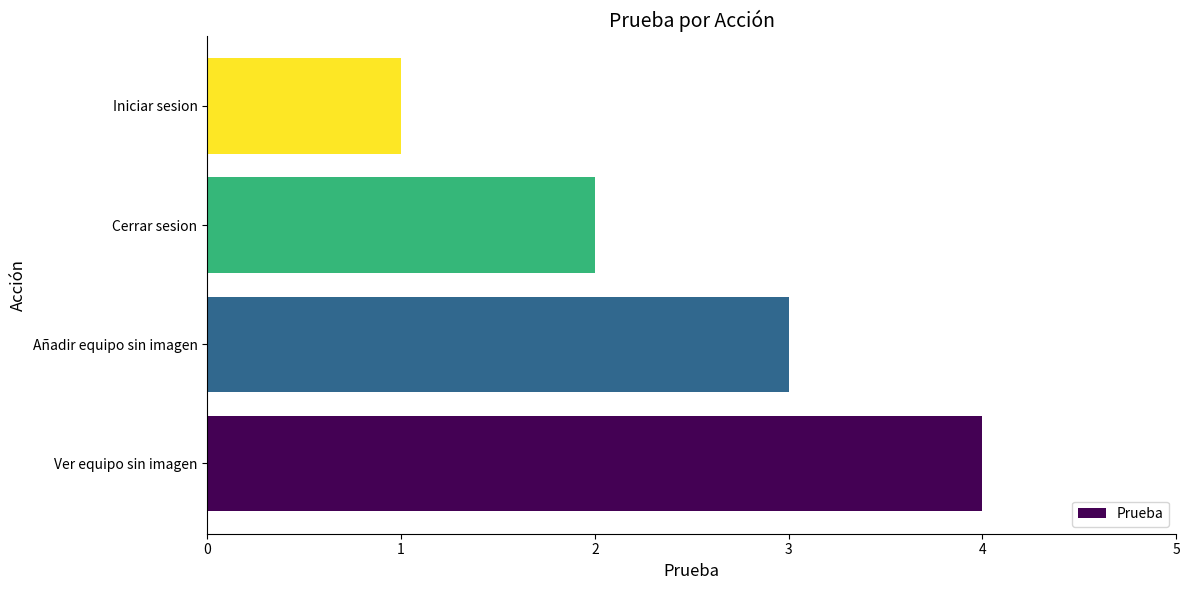

Rank the categories by value from highest to lowest.

Ver equipo sin imagen, Añadir equipo sin imagen, Cerrar sesion, Iniciar sesion